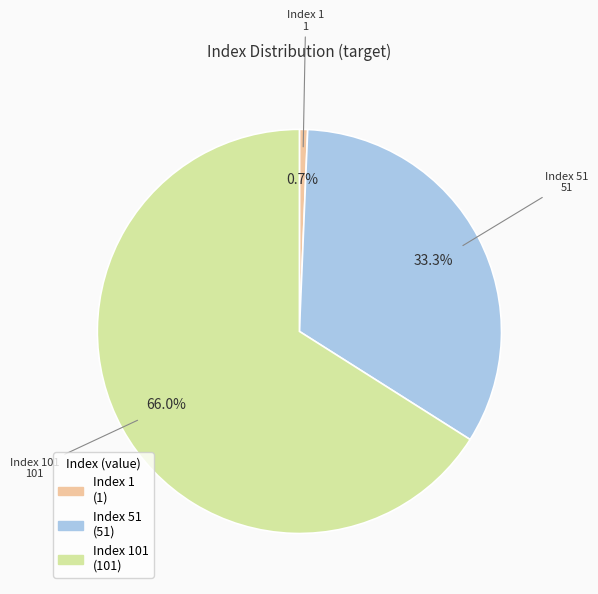

Is there any slice that represents more than half of the pie?

Yes